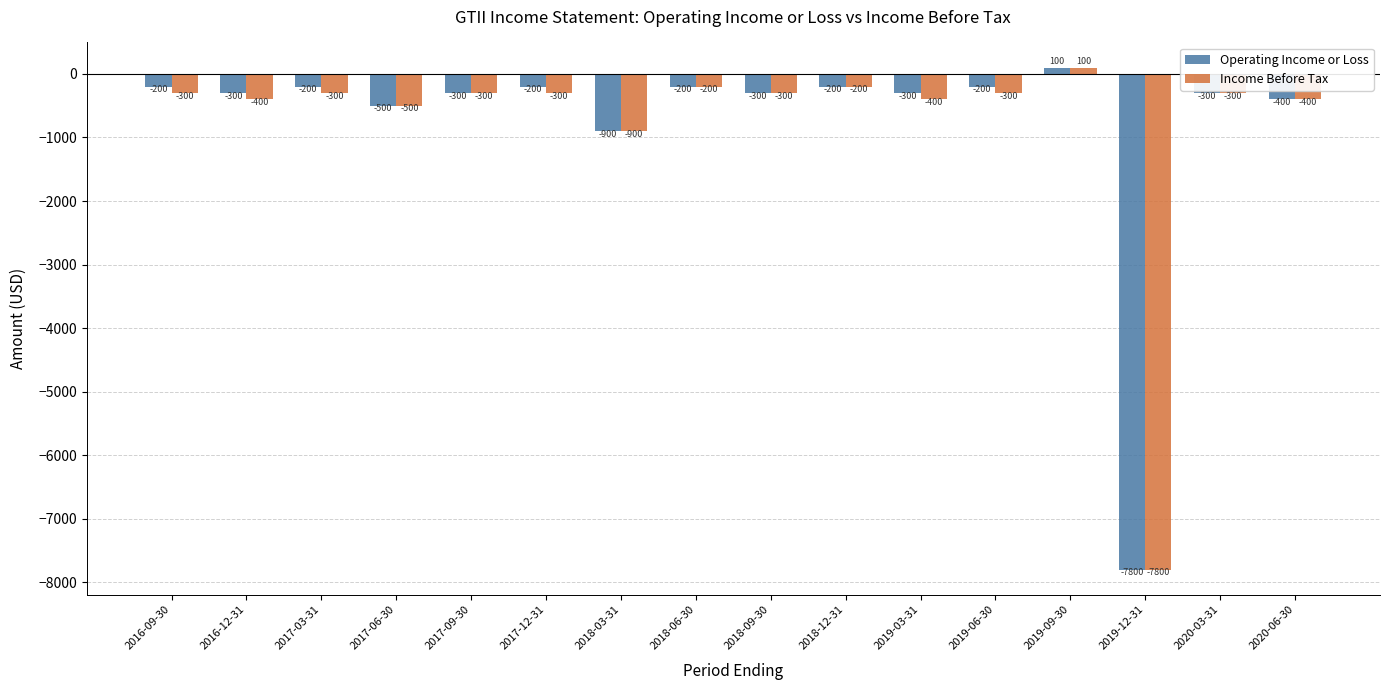

What is the difference between the second highest and second lowest values in the Operating Income or Loss series?

700